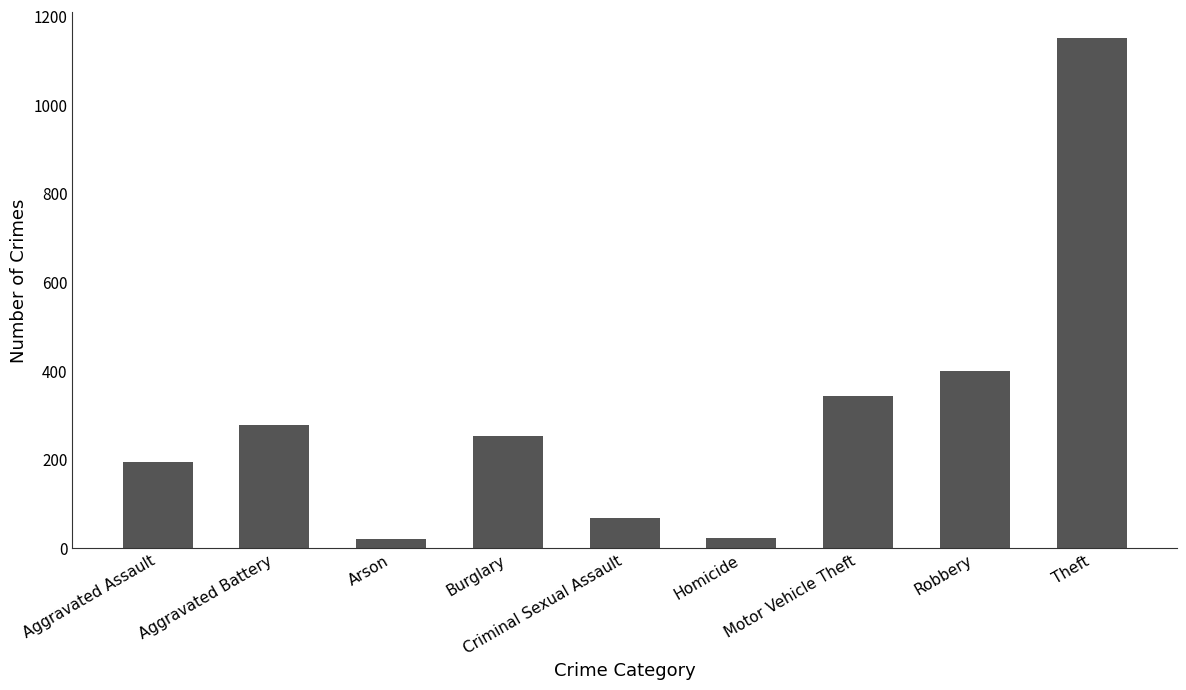

Where is the data nearest to the value 586?

Robbery